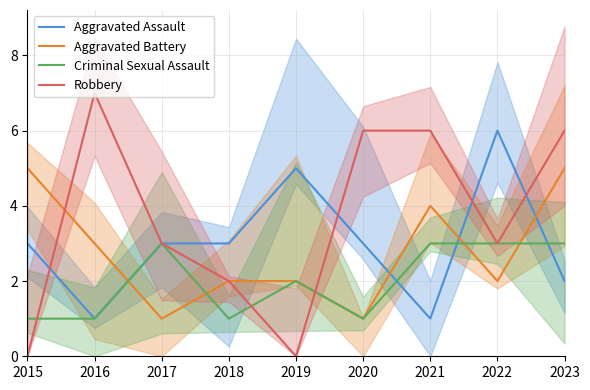

What are all the series names shown in the legend?

Aggravated Assault, Aggravated Battery, Criminal Sexual Assault, Robbery